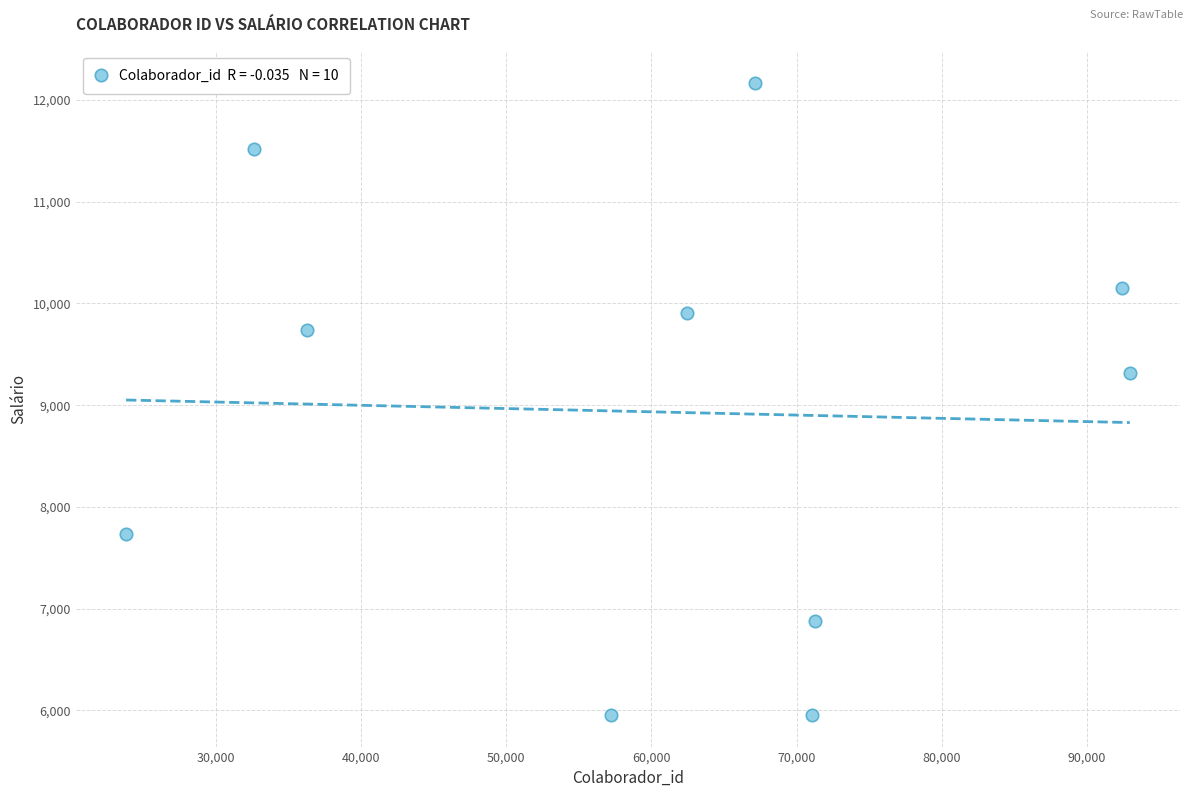

What Y value in the scatter plot is closest to 9062?

9318.6